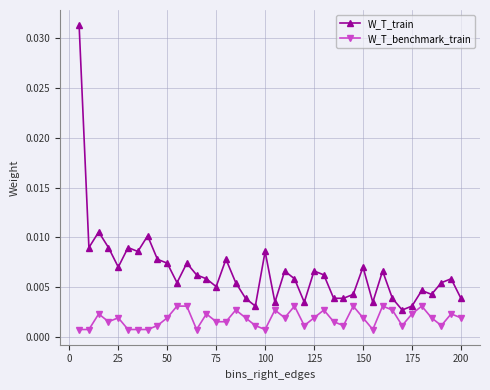

Rank the series by their maximum value, from lowest to highest.

W_T_benchmark_train, W_T_train